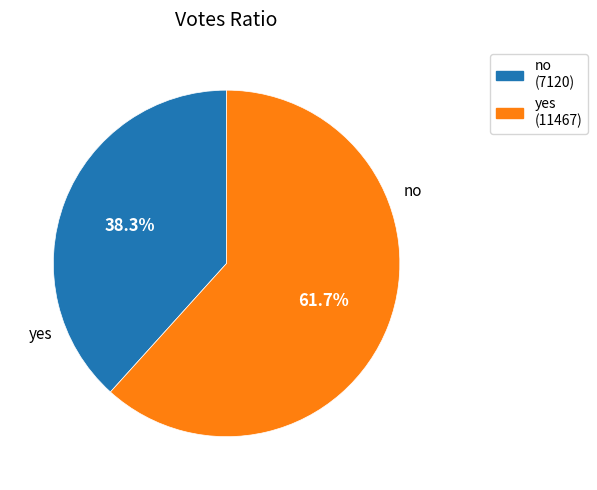

What is the smallest slice in the pie chart?

no